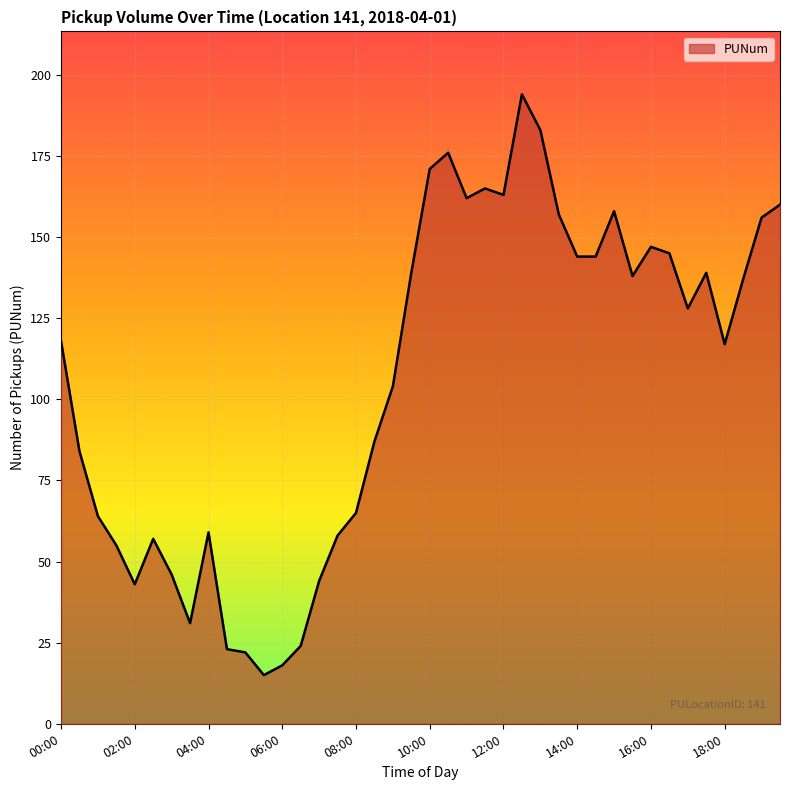

What is the smallest value displayed?

15